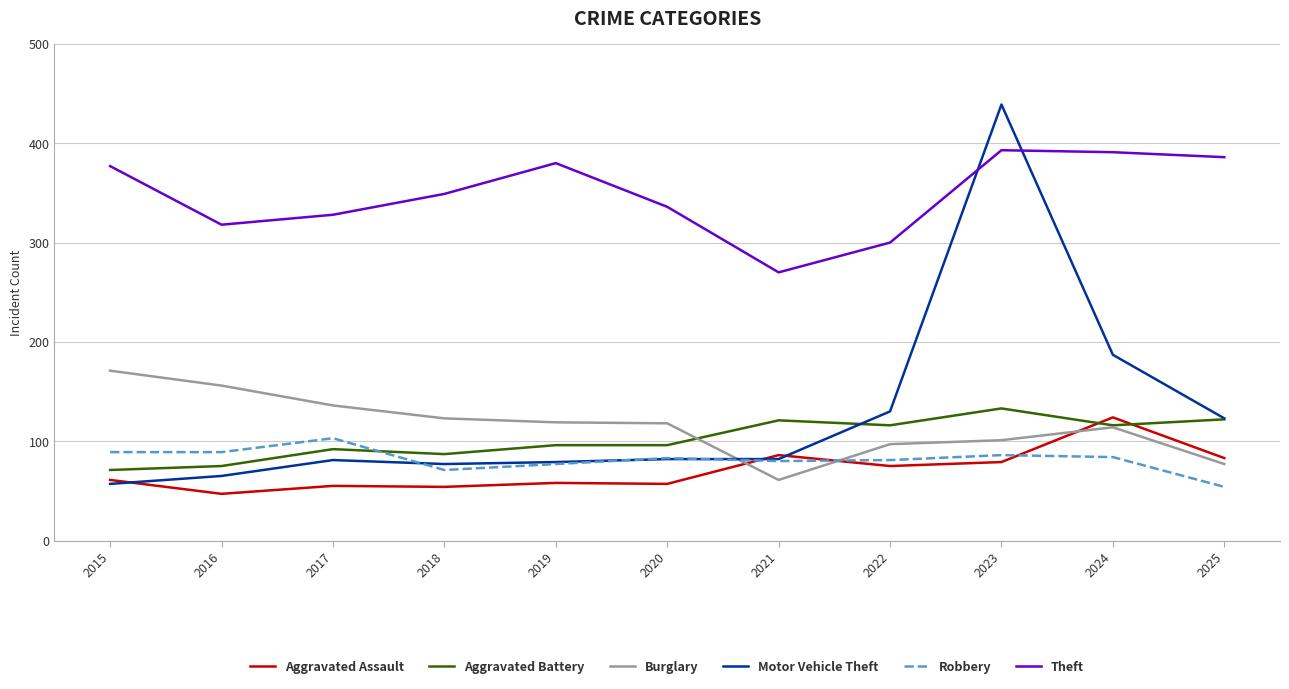

How many intersections are there between Burglary and Motor Vehicle Theft?

1